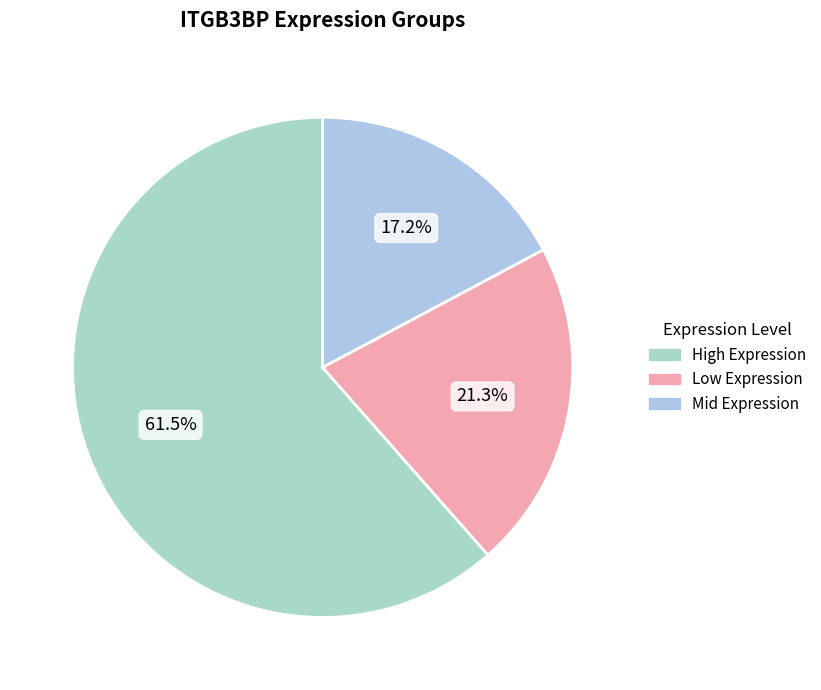

To the nearest percent, what is the difference between the largest and smallest slice percentages?

44%